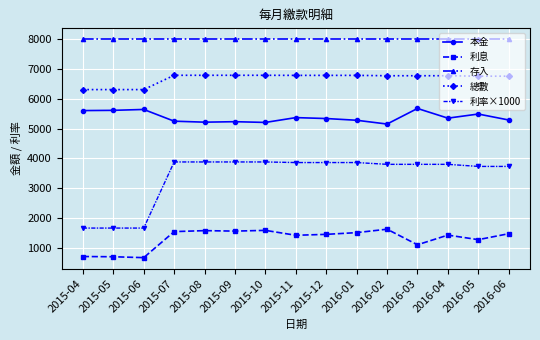

True or false: 總數 and 本金 intersect in this chart.

False